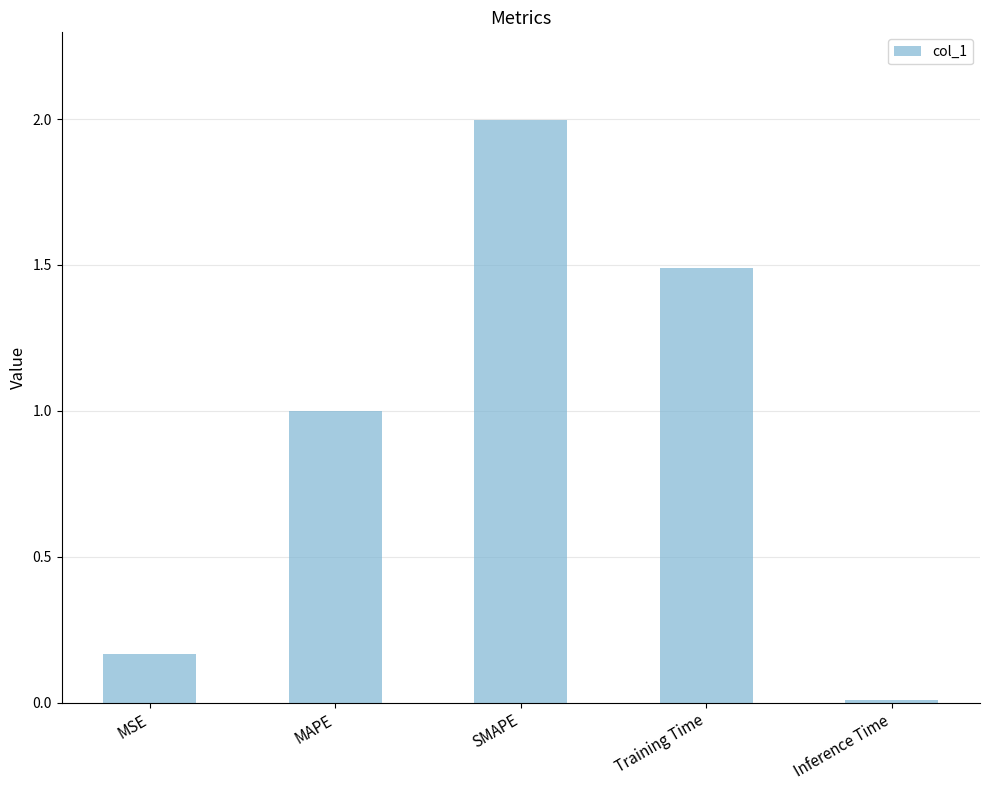

At which category does the chart reach its peak across all series?

SMAPE